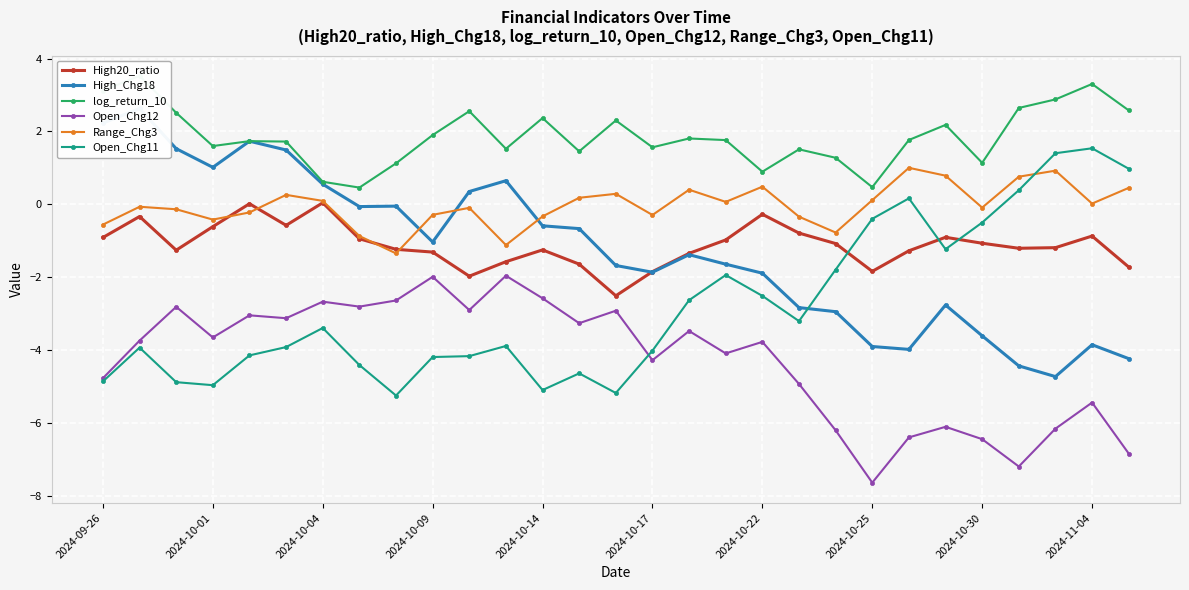

What is the maximum value for Range_Chg3?

1.0